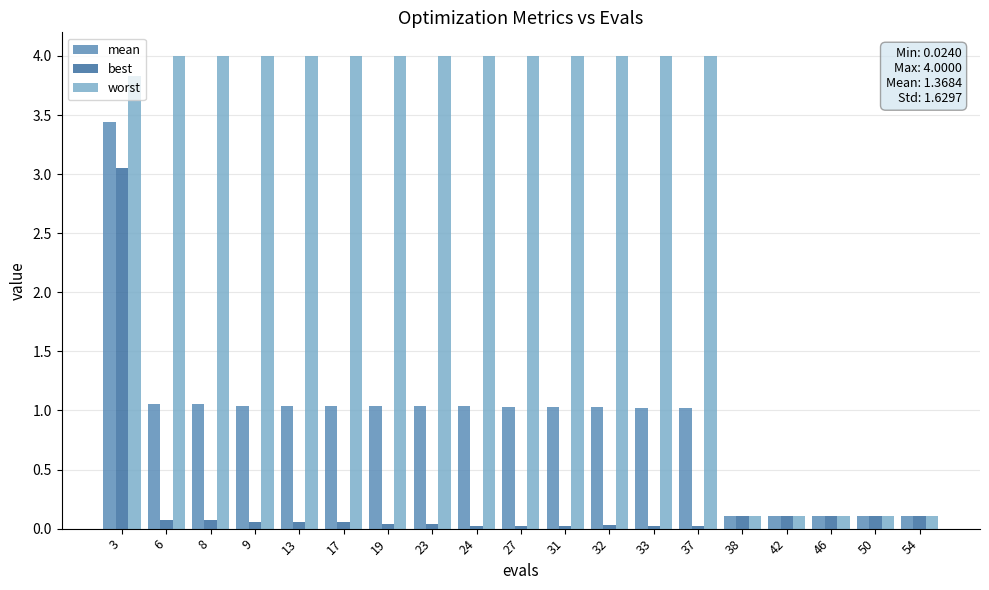

What is the total value across all series at 50?

0.3